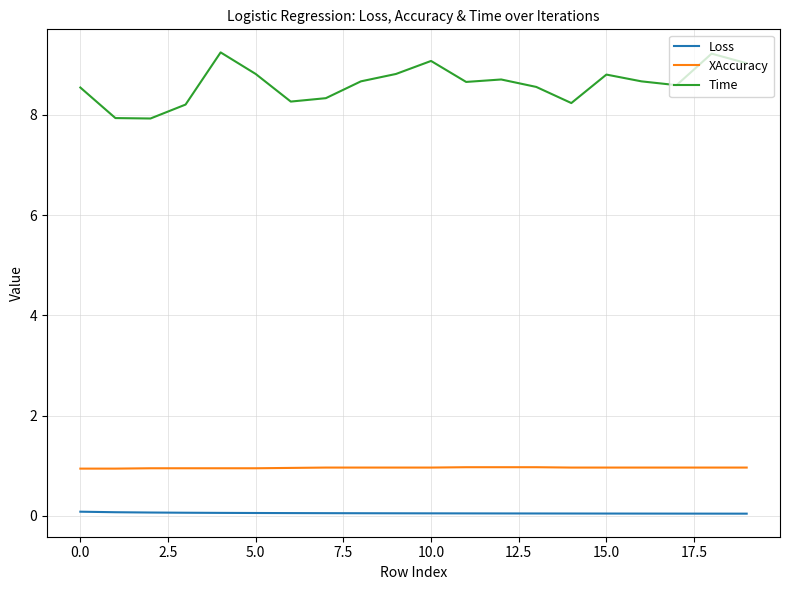

What is the highest value of the Loss series?

0.1